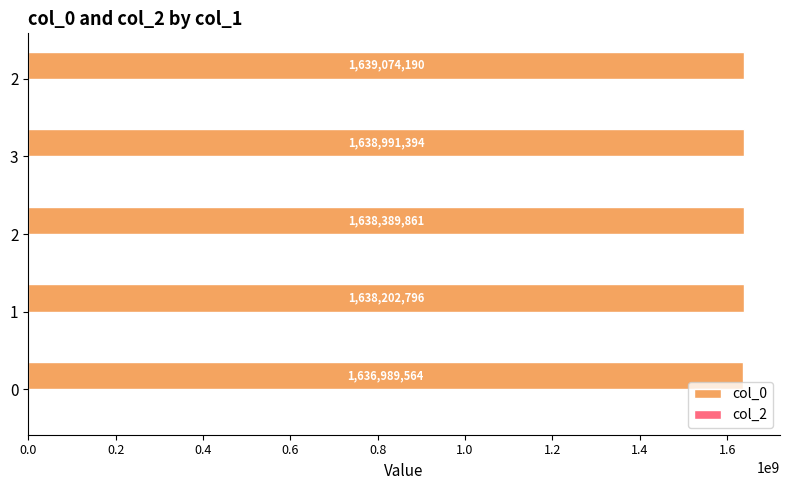

How many bars are there in total?

5